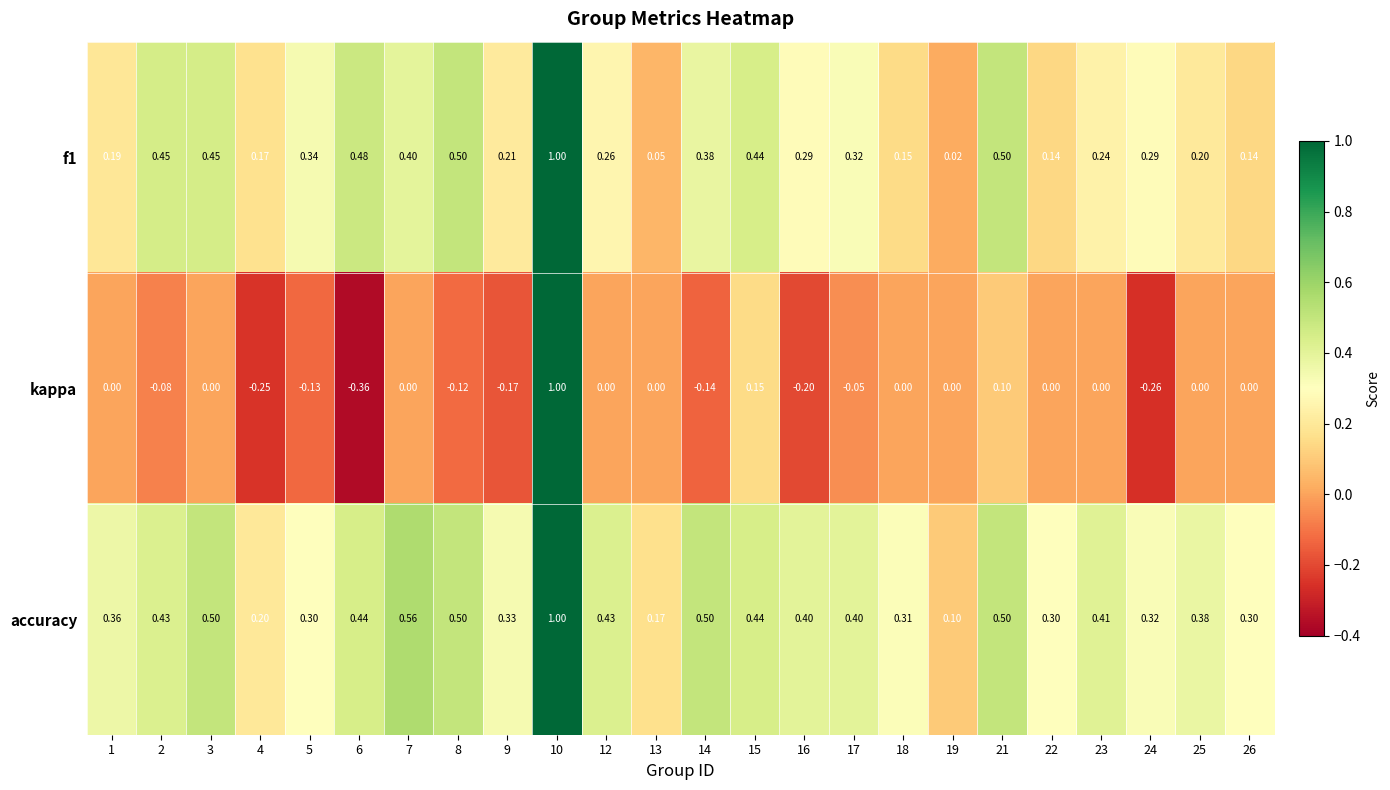

Which series has the largest total across all categories?

accuracy